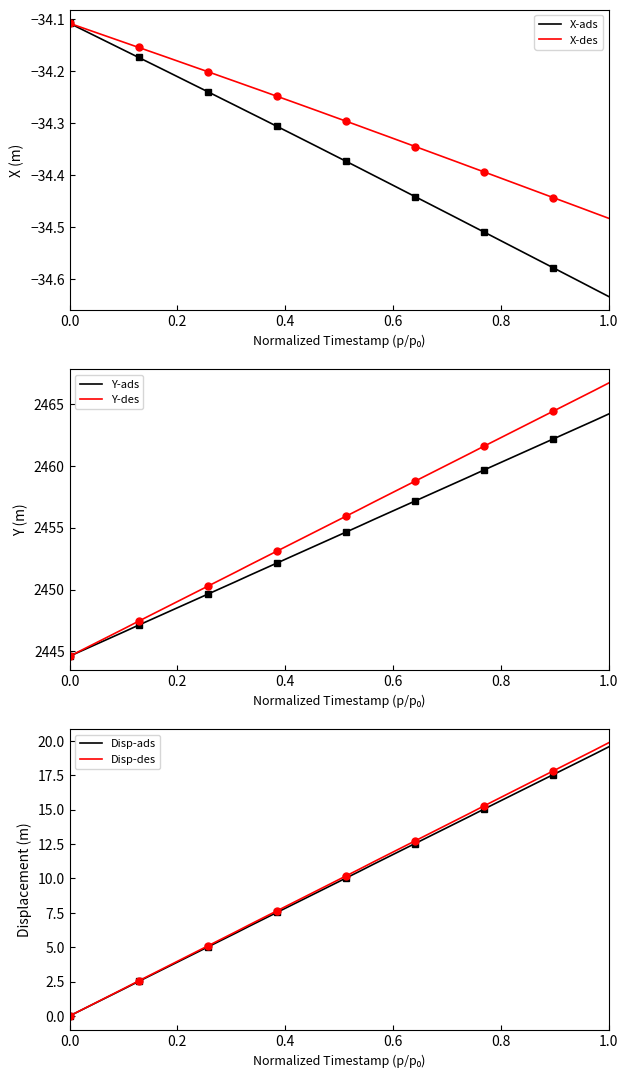

Reading right to left, extract all data points from this chart.

X-ads: -34.6	-34.6	-34.6	-34.6	-34.6	-34.6	-34.6	-34.5	-34.5	-34.5	-34.5	-34.5	-34.5	-34.5	-34.4	-34.4	-34.4	-34.4	-34.4	-34.4	-34.4	-34.3	-34.3	-34.3	-34.3	-34.3	-34.3	-34.3	-34.3	-34.2	-34.2	-34.2	-34.2	-34.2	-34.2	-34.2	-34.1	-34.1	-34.1	-34.1
X-des: -34.5	-34.5	-34.5	-34.5	-34.4	-34.4	-34.4	-34.4	-34.4	-34.4	-34.4	-34.4	-34.4	-34.4	-34.3	-34.3	-34.3	-34.3	-34.3	-34.3	-34.3	-34.3	-34.3	-34.3	-34.2	-34.2	-34.2	-34.2	-34.2	-34.2	-34.2	-34.2	-34.2	-34.2	-34.2	-34.1	-34.1	-34.1	-34.1	-34.1
Y-ads: 2464.2	2463.7	2463.2	2462.7	2462.2	2461.7	2461.2	2460.7	2460.2	2459.7	2459.2	2458.7	2458.2	2457.7	2457.2	2456.7	2456.2	2455.7	2455.1	2454.6	2454.1	2453.6	2453.1	2452.6	2452.1	2451.6	2451.1	2450.6	2450.1	2449.6	2449.1	2448.6	2448.1	2447.6	2447.1	2446.6	2446.1	2445.6	2445.1	2444.6
Y-des: 2466.7	2466.1	2465.5	2465.0	2464.4	2463.8	2463.3	2462.7	2462.1	2461.6	2461.0	2460.4	2459.9	2459.3	2458.8	2458.2	2457.6	2457.1	2456.5	2455.9	2455.4	2454.8	2454.2	2453.7	2453.1	2452.5	2452.0	2451.4	2450.8	2450.3	2449.7	2449.1	2448.6	2448.0	2447.5	2446.9	2446.3	2445.7	2445.2	2444.6
Disp-ads: 19.6	19.0	18.5	18.0	17.5	17.0	16.5	16.0	15.5	15.0	14.5	14.0	13.5	13.0	12.5	12.0	11.5	11.0	10.5	10.0	9.5	9.0	8.5	8.0	7.5	7.0	6.5	6.0	5.5	5.0	4.5	4.0	3.5	3.0	2.5	2.0	1.5	1.0	0.5	0.0
Disp-des: 19.9	19.3	18.8	18.3	17.8	17.3	16.8	16.3	15.8	15.3	14.8	14.3	13.7	13.2	12.7	12.2	11.7	11.2	10.7	10.2	9.7	9.2	8.7	8.1	7.6	7.1	6.6	6.1	5.6	5.1	4.6	4.1	3.6	3.1	2.5	2.0	1.5	1.0	0.5	0.0